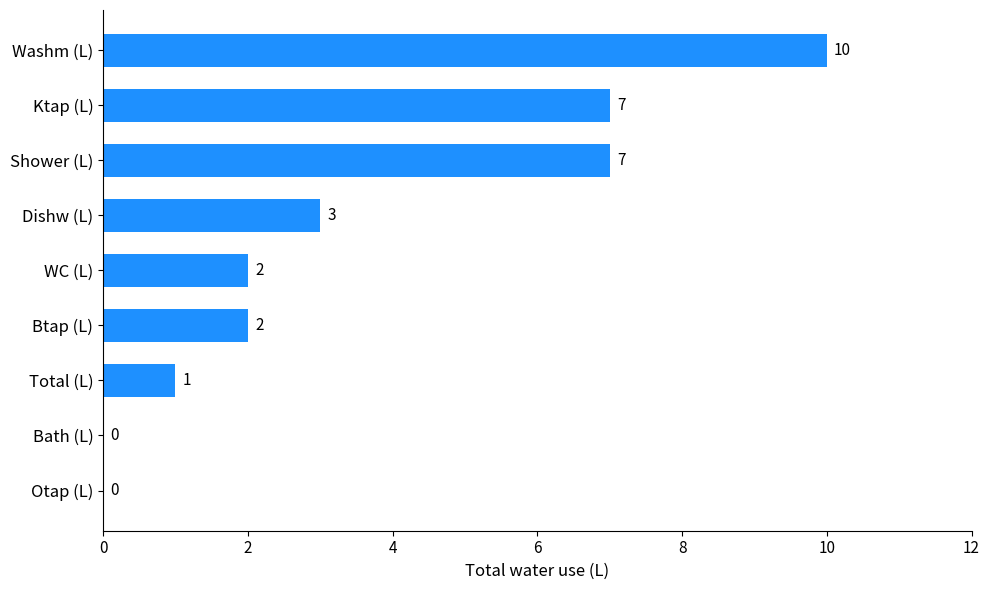

The chart shows a value of 16 at Washm (L). True or false?

False